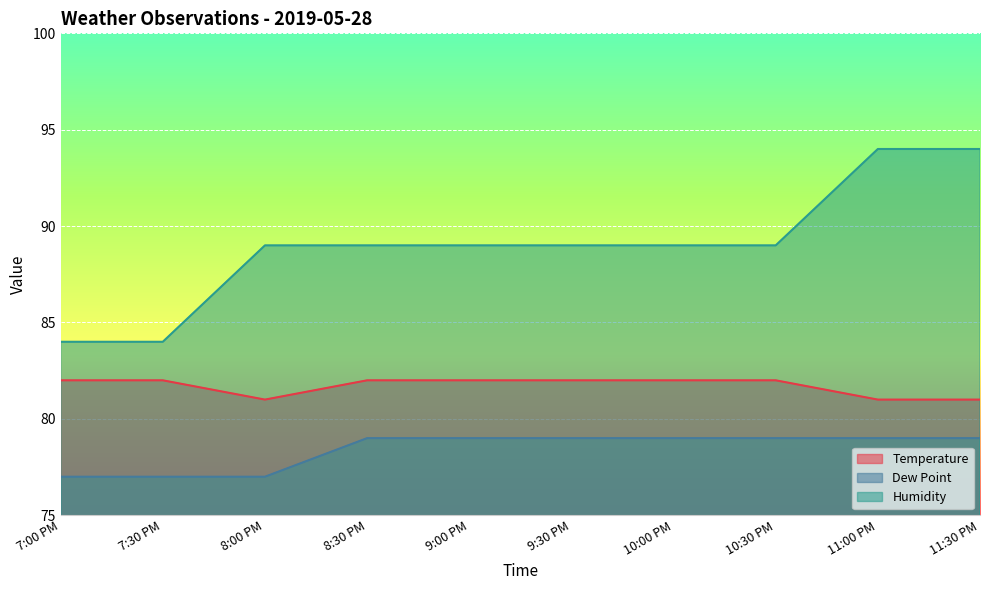

At 9:30 PM, list the series in order from largest to smallest.

Humidity, Temperature, Dew Point